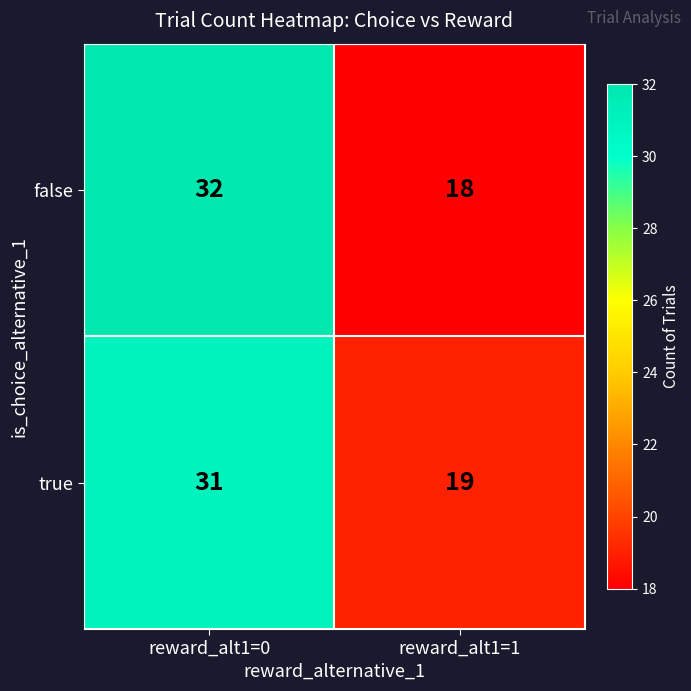

Reading left to right, extract all data points from this chart.

false: 32	18
true: 31	19